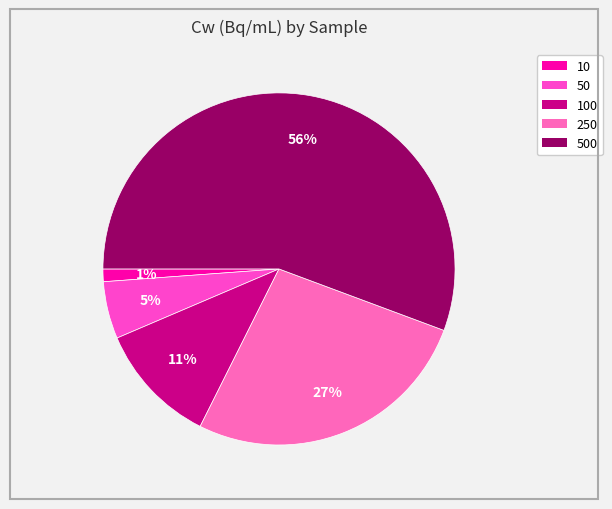

Which slice is the smallest?

10